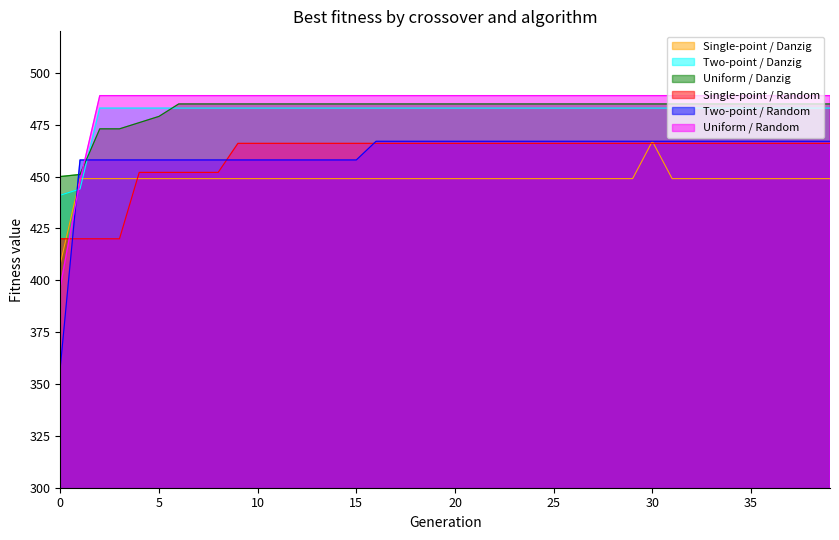

Between 38 and 32, which is larger?

38